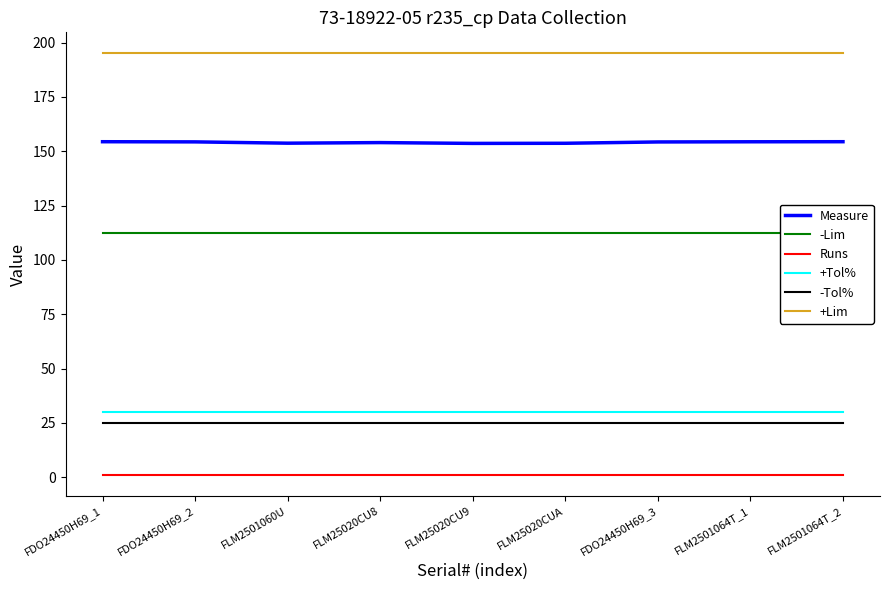

Between FLM2501060U and FLM25020CU9, which is larger?

FLM2501060U